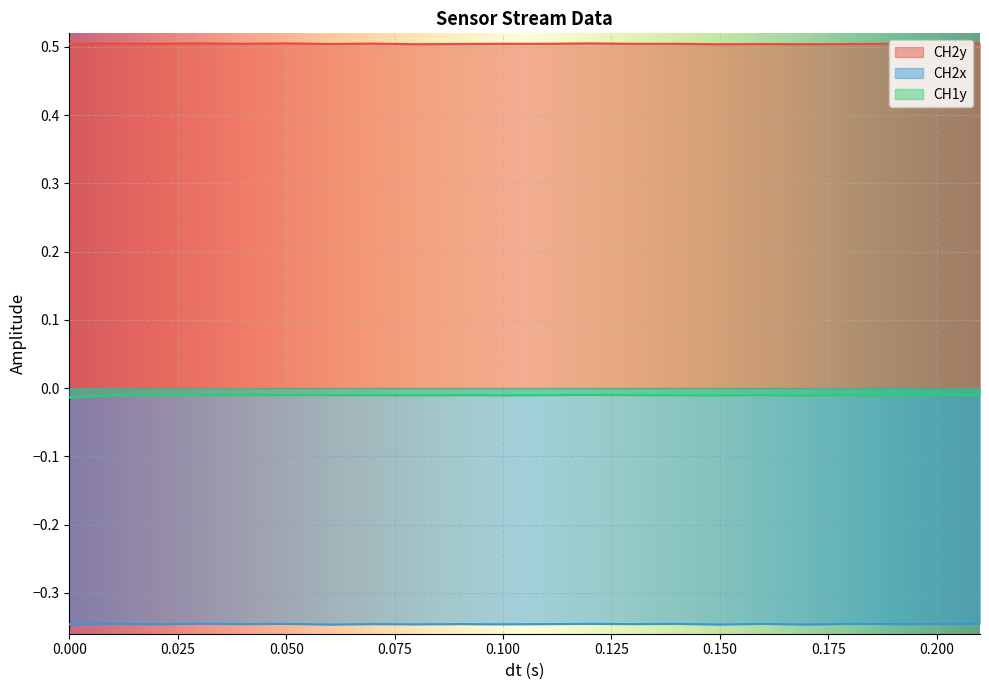

Which series changed the most between 0.12 and 0.15?

CH2y